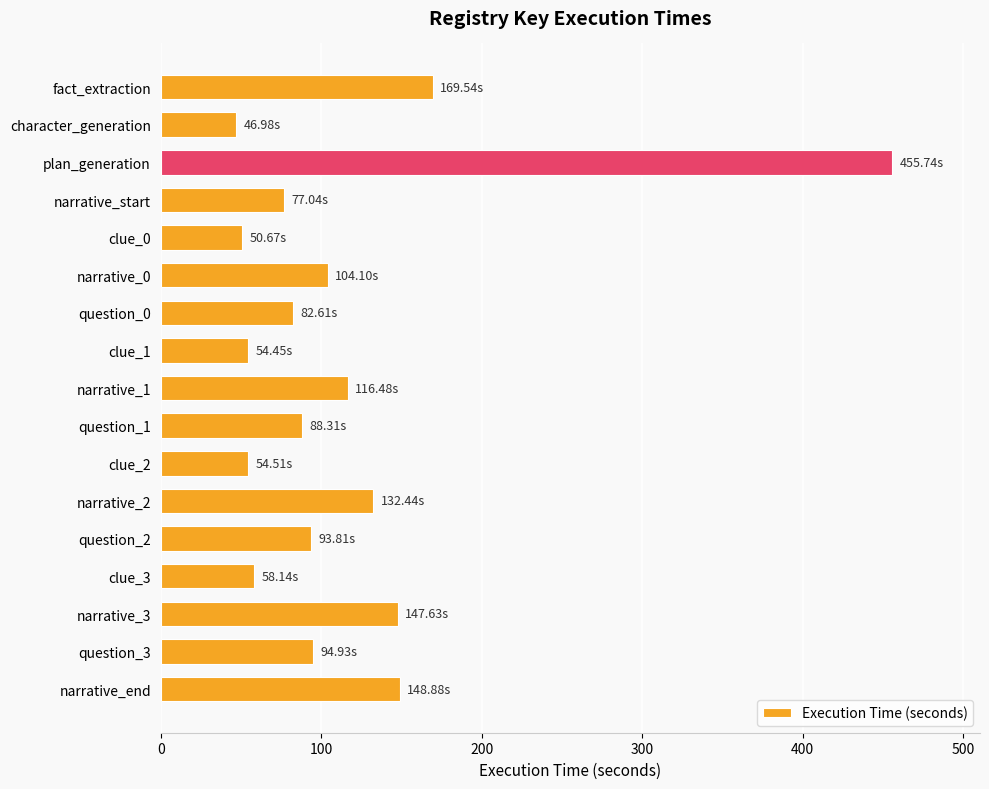

What is the label of the 17th bar from the top?

narrative_end